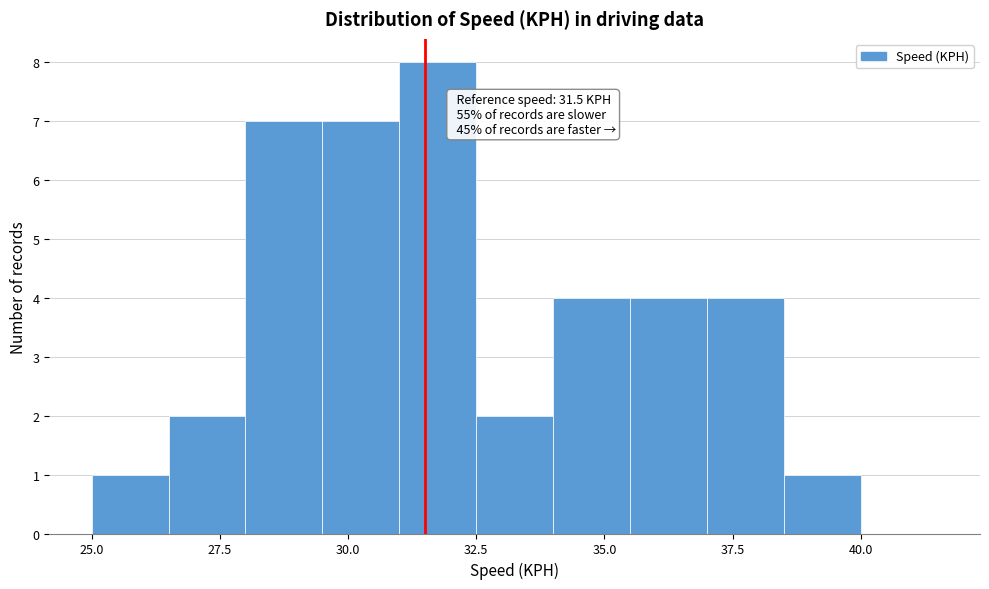

Around what value on the x-axis is the tallest bar? Give the approximate position of its centre, as read against the axis.

32.0